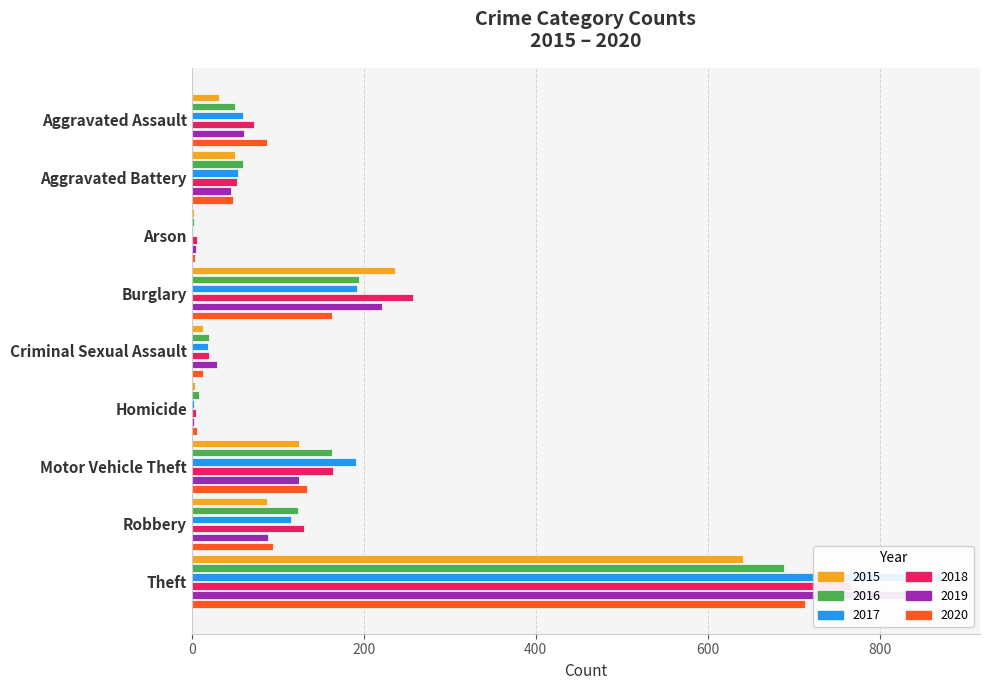

Reading left to right, extract all data points from this chart.

2015: 31	50	3	236	13	4	125	87	641
2016: 50	60	3	194	20	8	163	123	689
2017: 59	54	1	192	19	2	191	115	873
2018: 72	52	6	257	20	5	164	130	767
2019: 61	45	5	221	29	3	125	89	855
2020: 87	48	4	163	13	6	134	94	713